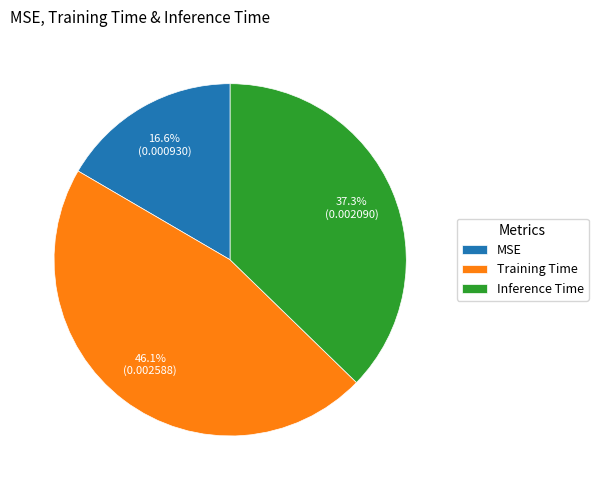

Does Inference Time represent more than half of the total?

No